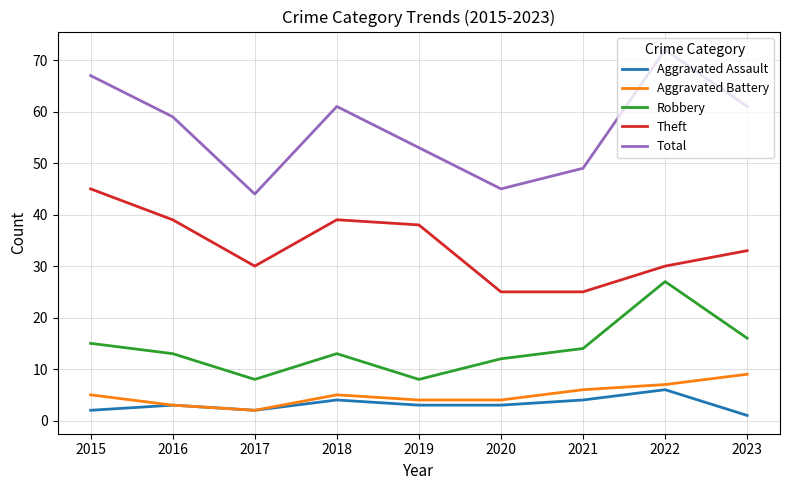

Which label corresponds to the largest value in the chart?

2022